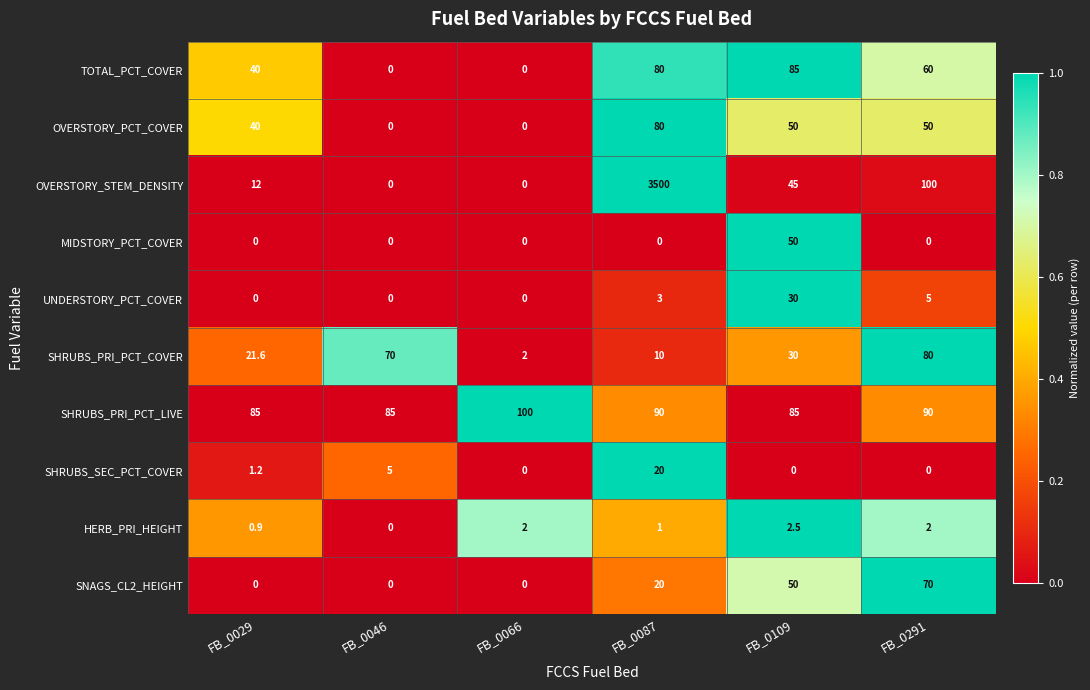

Count the number of data series in this chart.

10